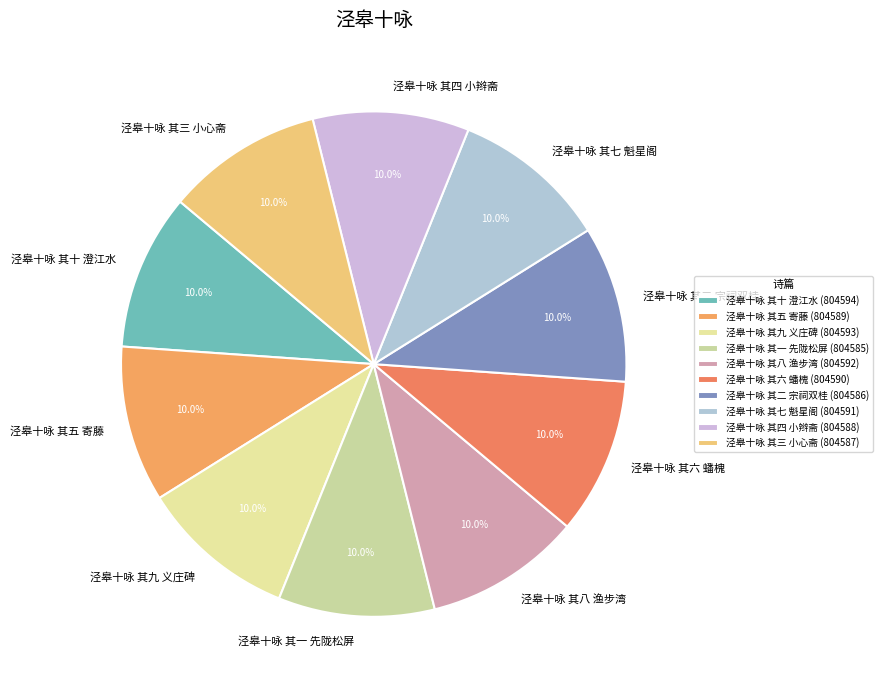

Is 泾皋十咏 其五 寄藤 the majority of the pie?

No